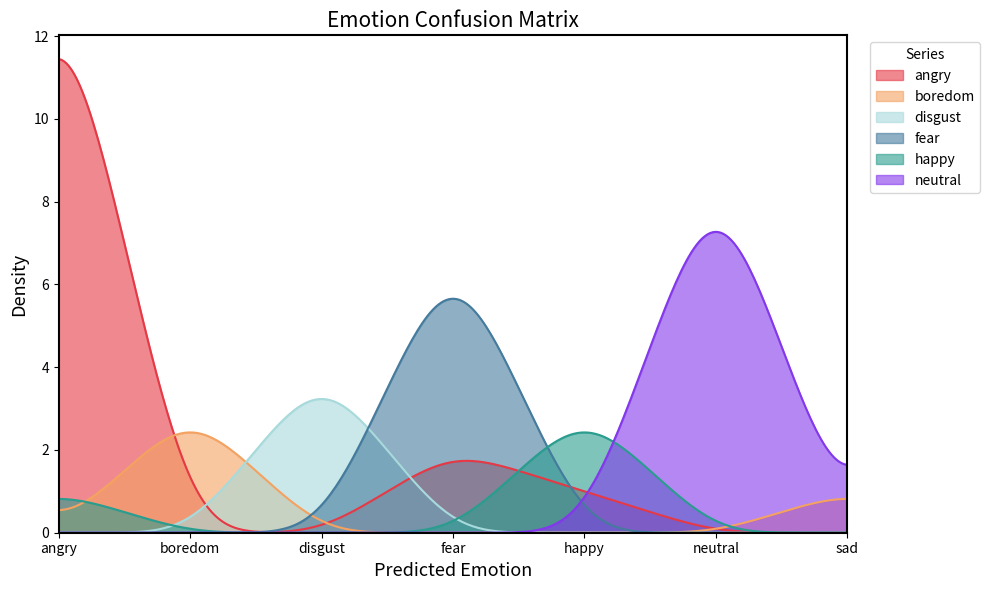

What is the maximum value for neutral?

7.3